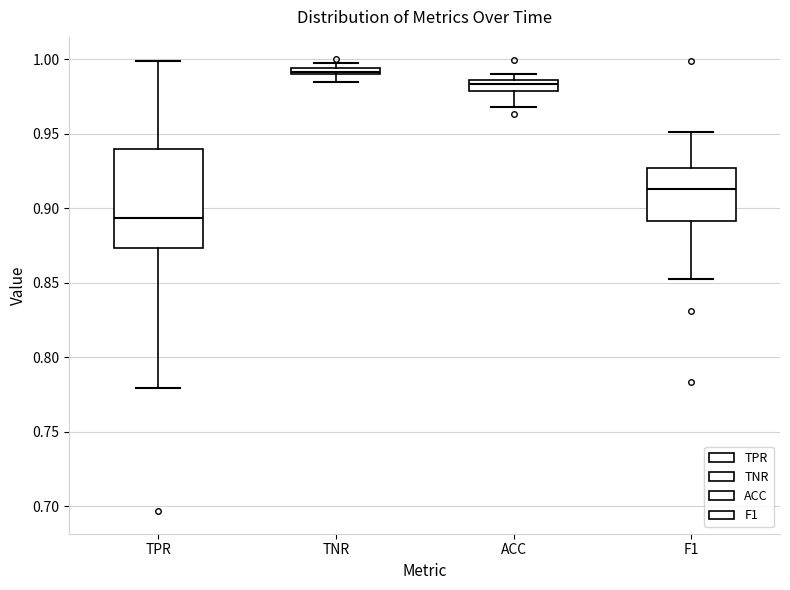

Which box has the highest median line?

TNR